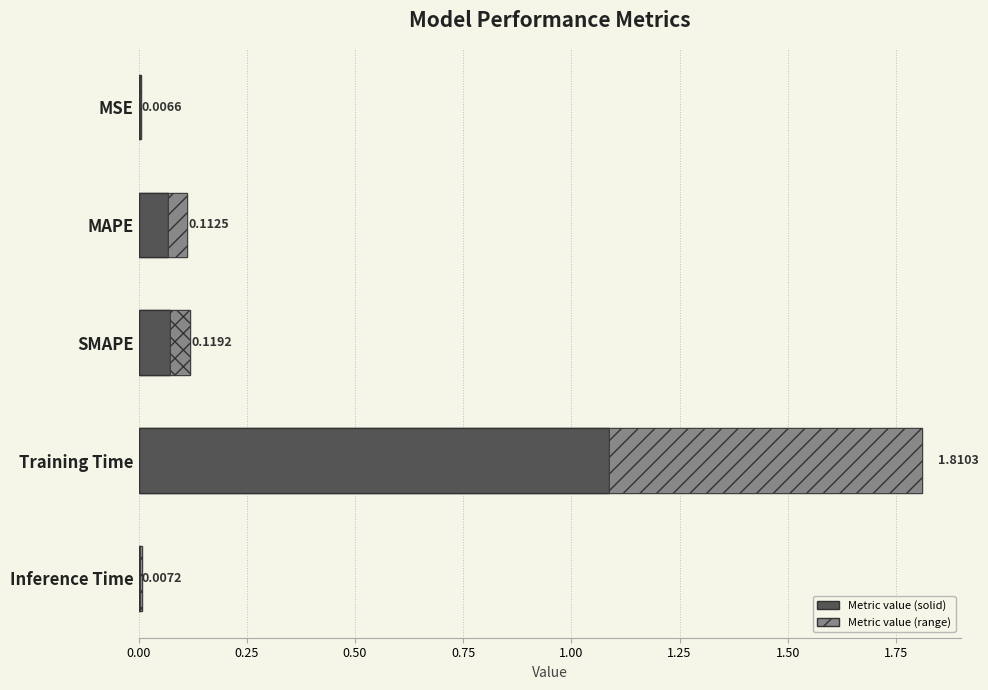

What is the sum of all values?

2.1